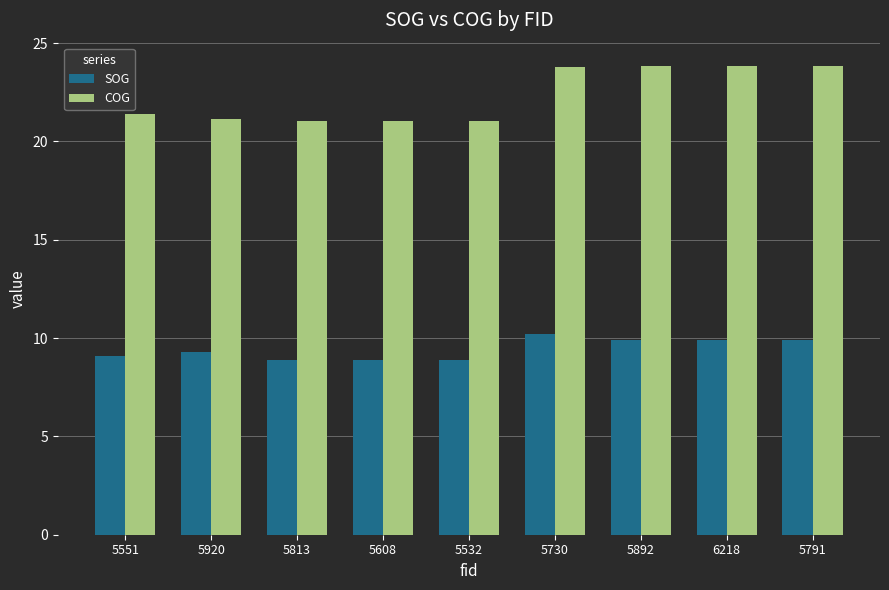

What is the difference between the highest and lowest values at 6218?

13.9